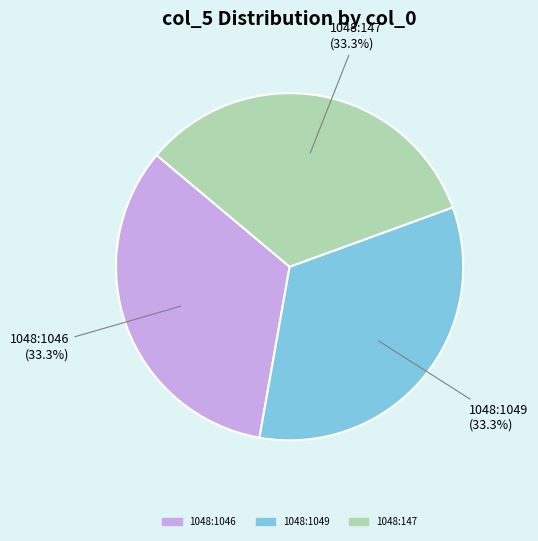

What is the total percentage of 1048:147 and 1048:1049?

66.7%